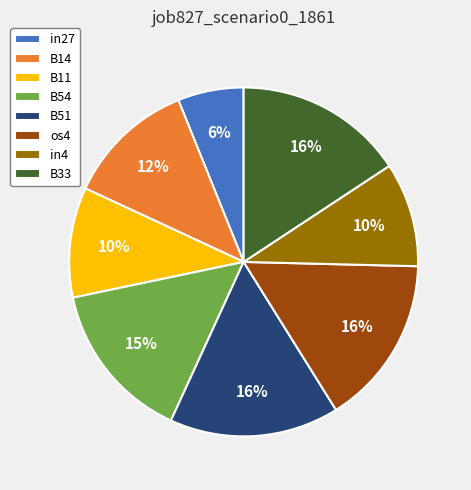

What is the ratio of the value at B54 to the value at in4?

1.5